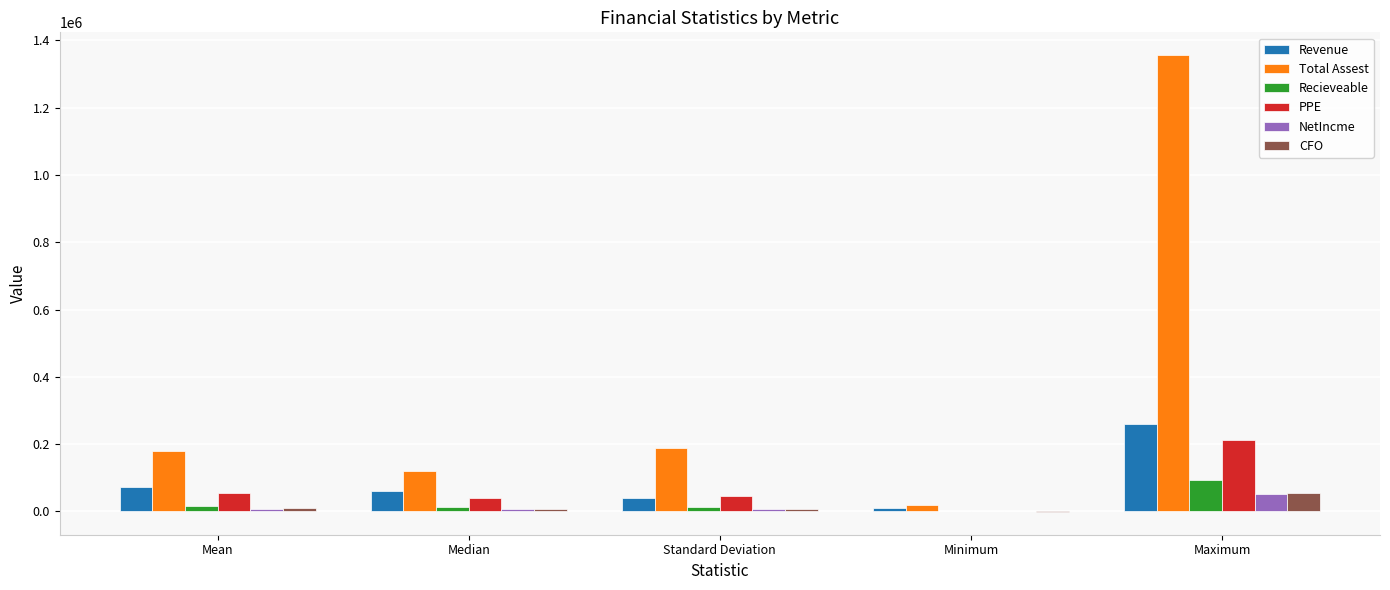

What are all the series names shown in the legend?

Revenue, Total Assest, Recieveable, PPE, NetIncme, CFO